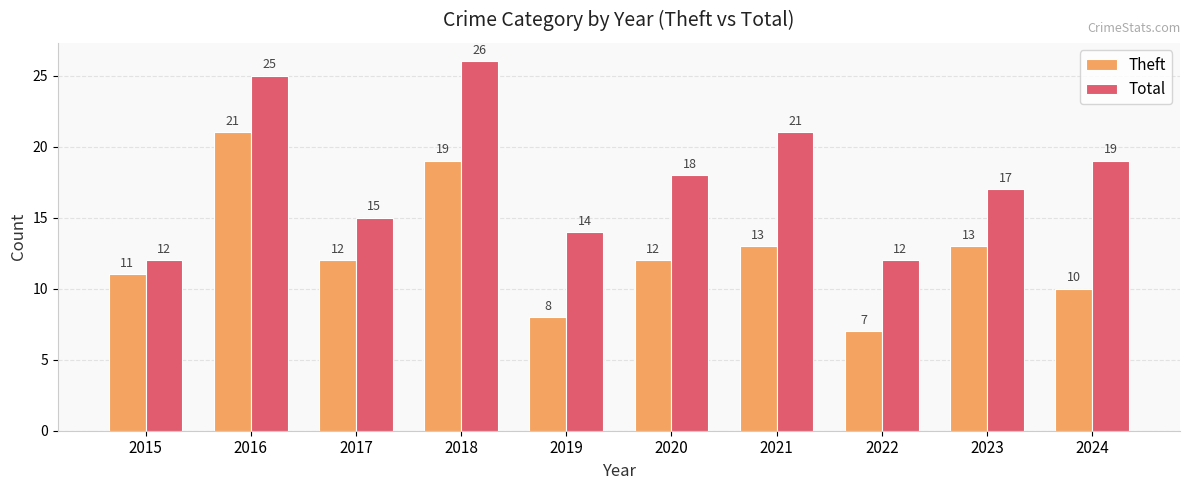

What is the value of the Total bar at the 8th from the left?

12